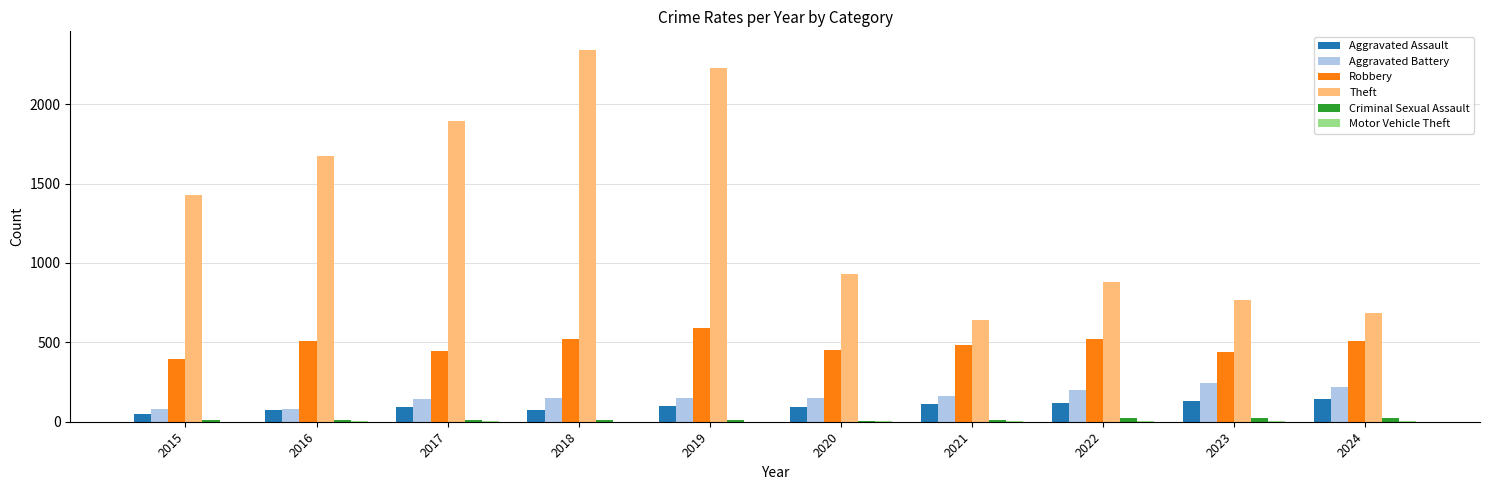

Which series has the largest total across all categories?

Theft